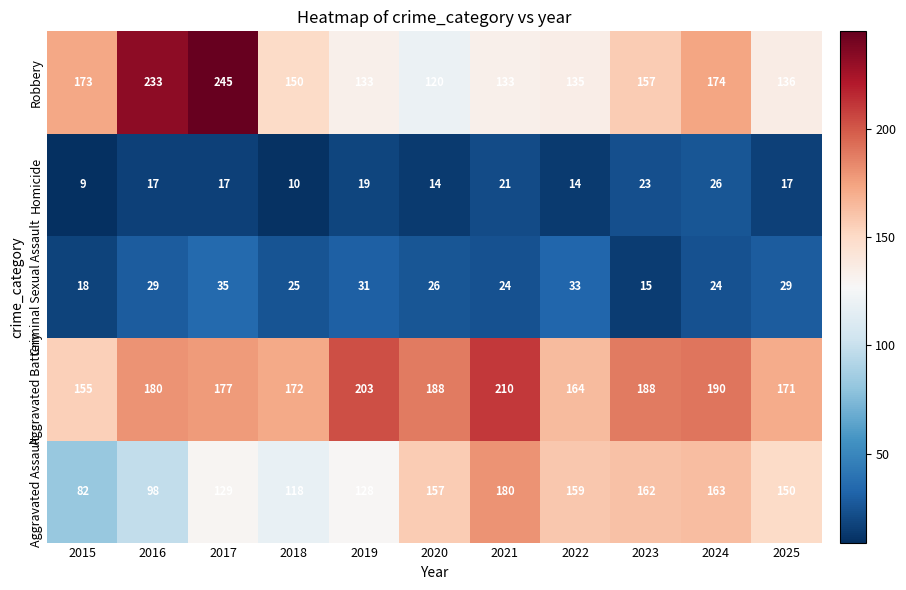

How many categories are shown in the chart?

11